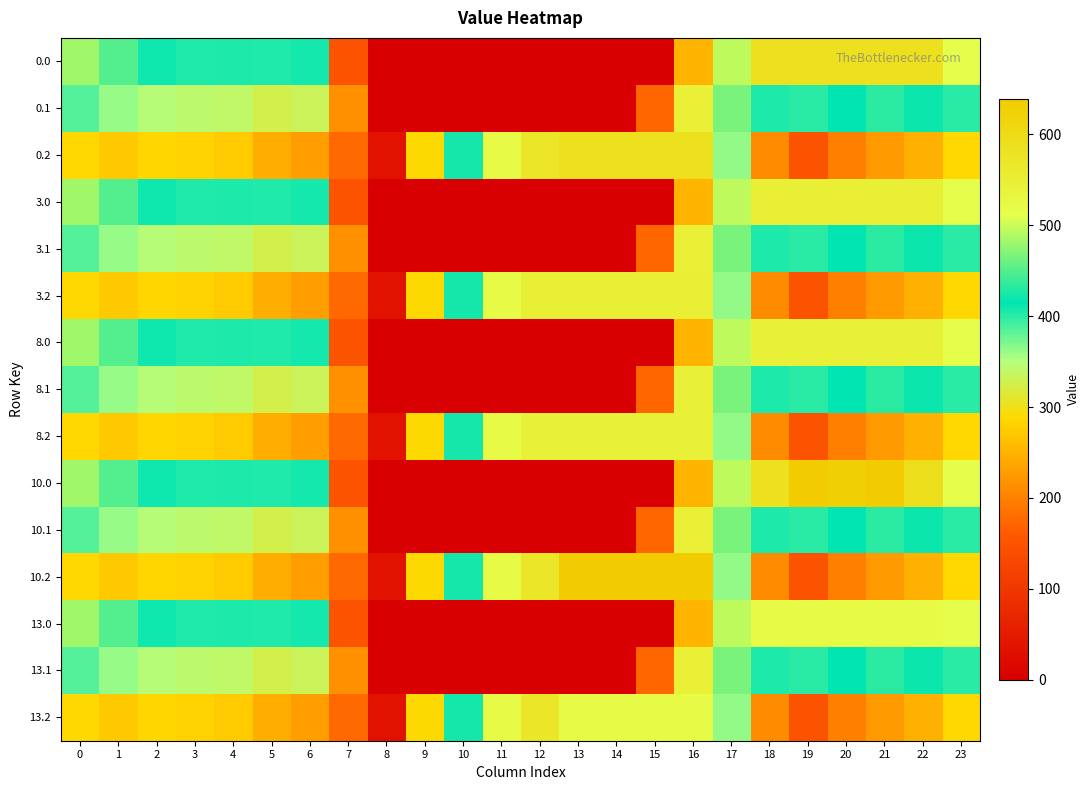

How many series are shown in this chart?

15